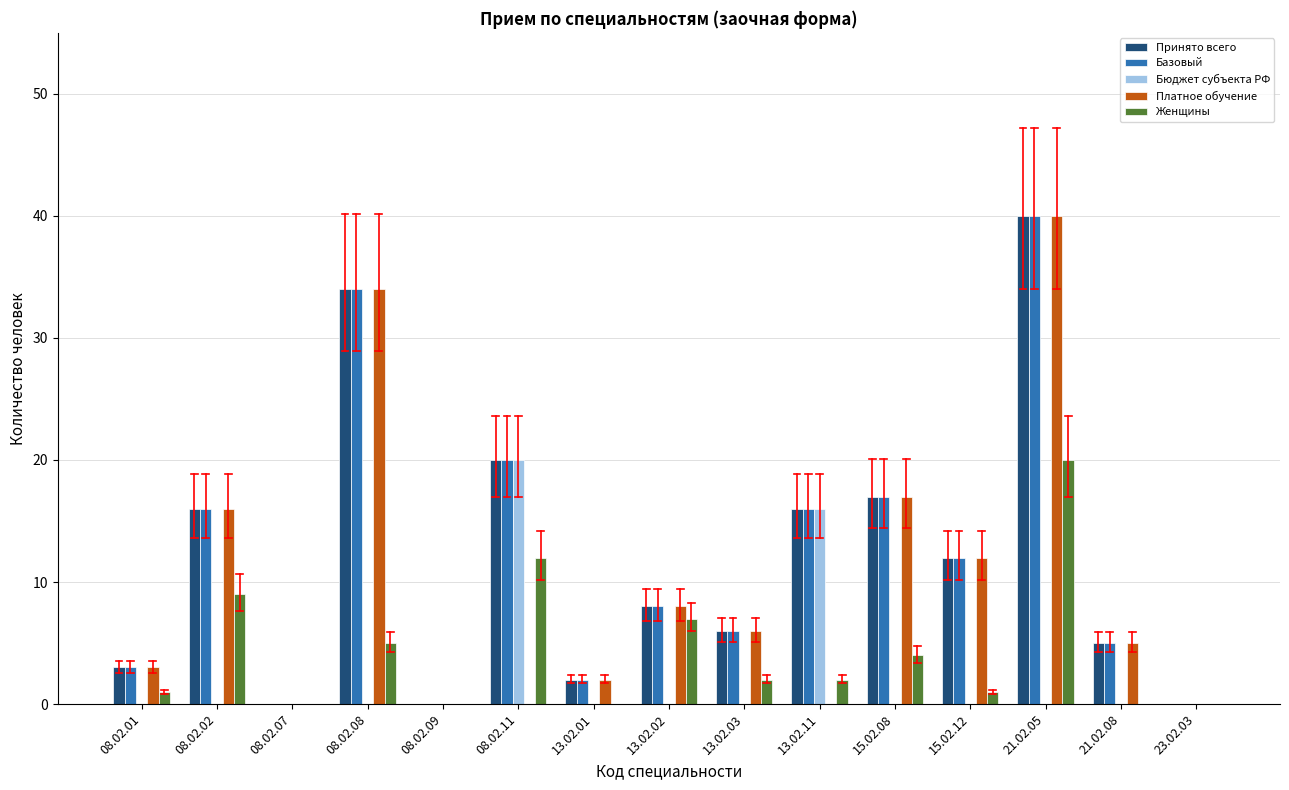

Where is Платное обучение nearest to the value 20?

15.02.08